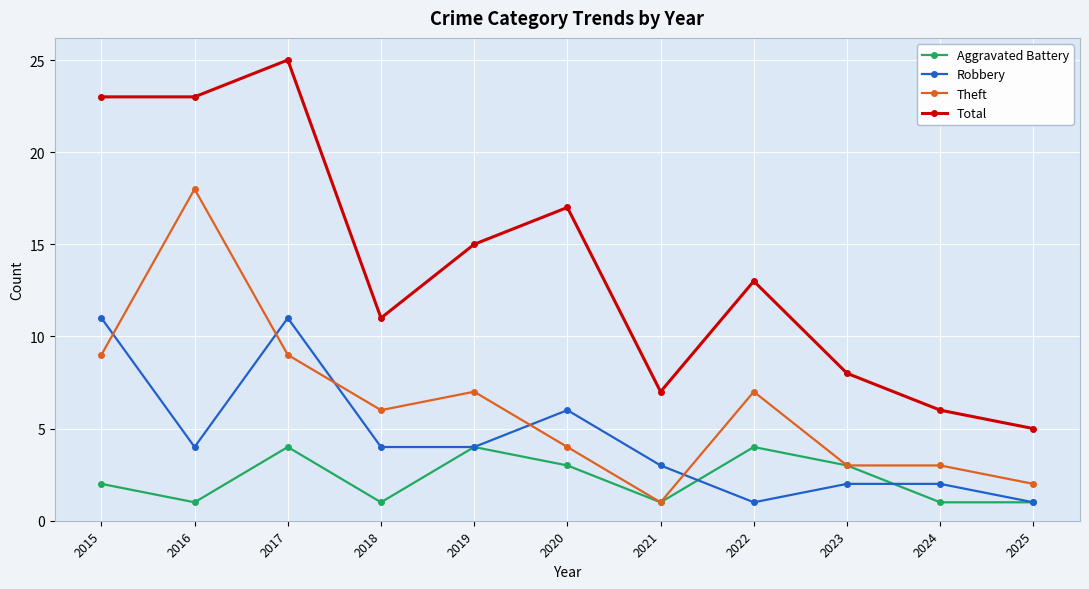

Reading right to left, what are all the values shown in this chart?

Aggravated Battery: 2025=1	2024=1	2023=3	2022=4	2021=1	2020=3	2019=4	2018=1	2017=4	2016=1	2015=2
Robbery: 2025=1	2024=2	2023=2	2022=1	2021=3	2020=6	2019=4	2018=4	2017=11	2016=4	2015=11
Theft: 2025=2	2024=3	2023=3	2022=7	2021=1	2020=4	2019=7	2018=6	2017=9	2016=18	2015=9
Total: 2025=5	2024=6	2023=8	2022=13	2021=7	2020=17	2019=15	2018=11	2017=25	2016=23	2015=23